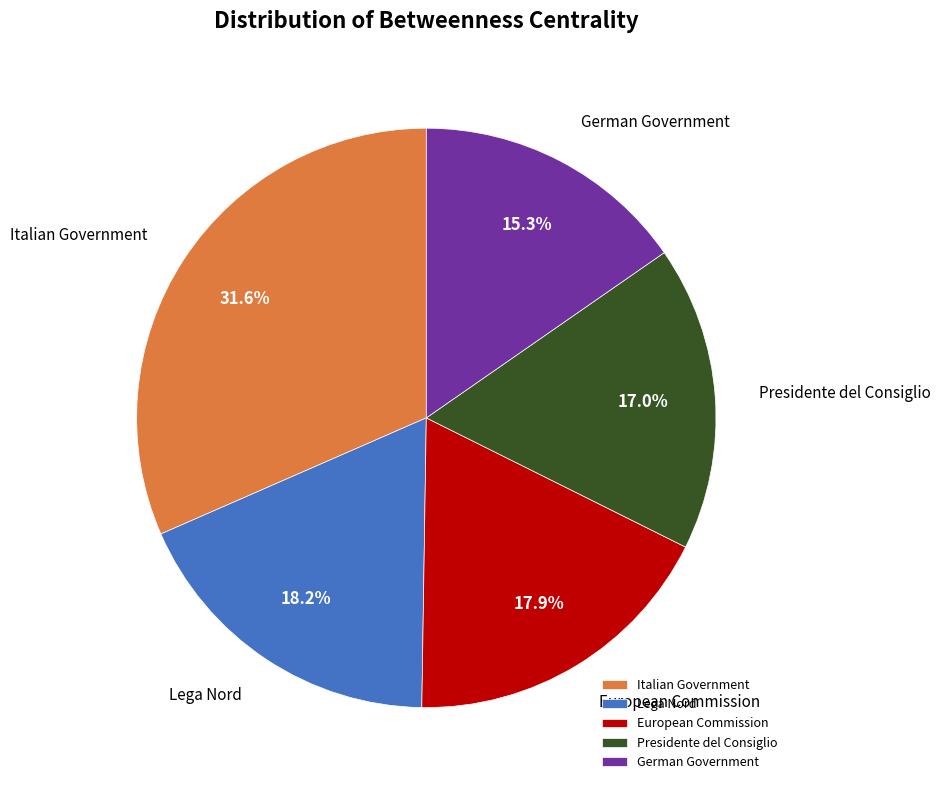

What is the smallest slice in the pie chart?

German Government